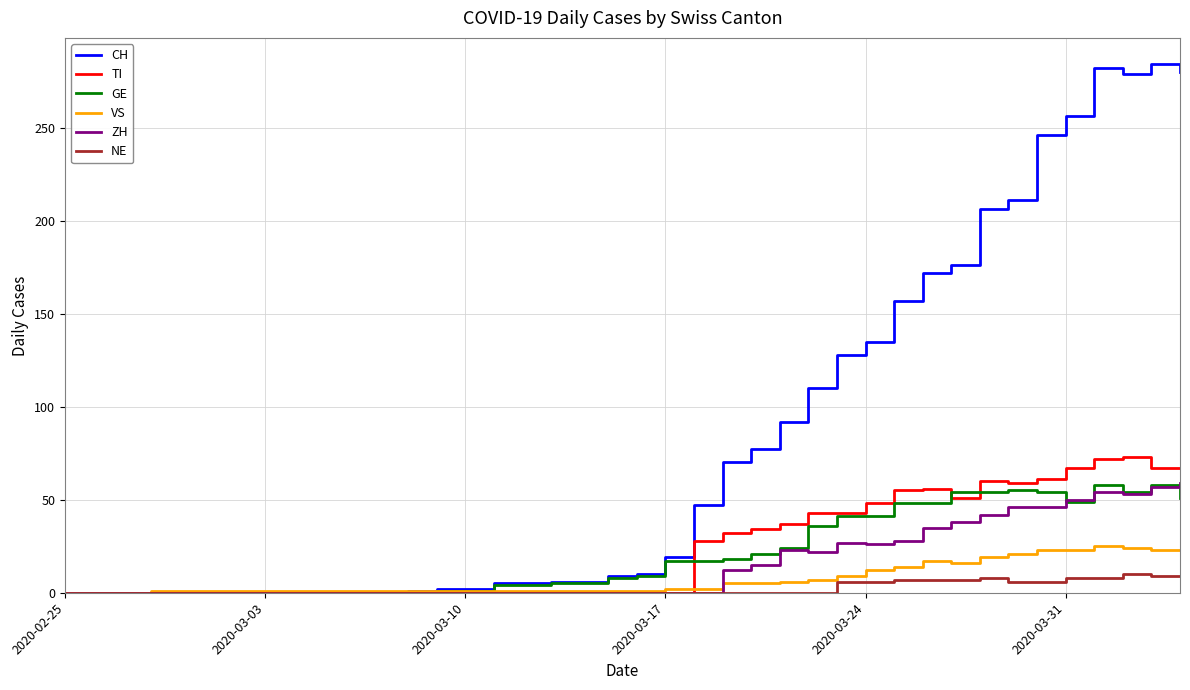

What is the greatest value displayed?

284